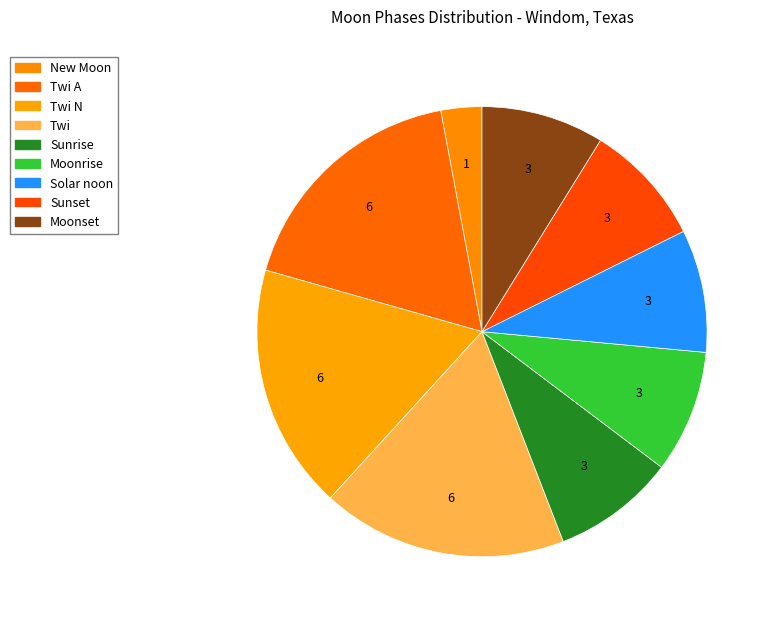

What is the largest slice in the pie chart?

Twi A